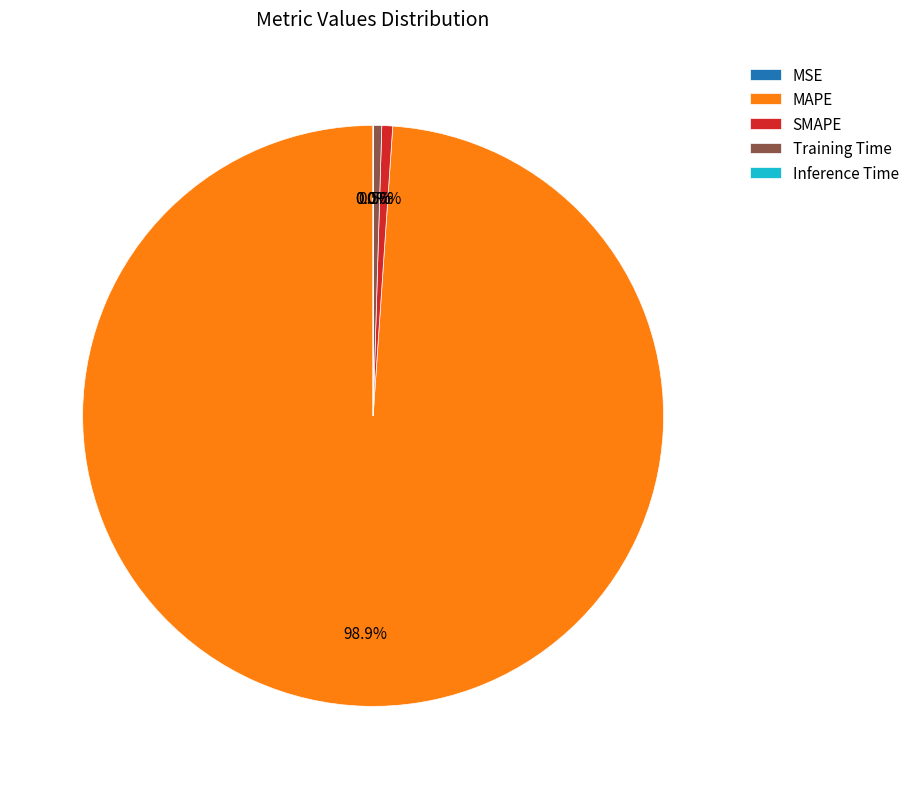

What portion of the pie excludes MAPE?

1.1%